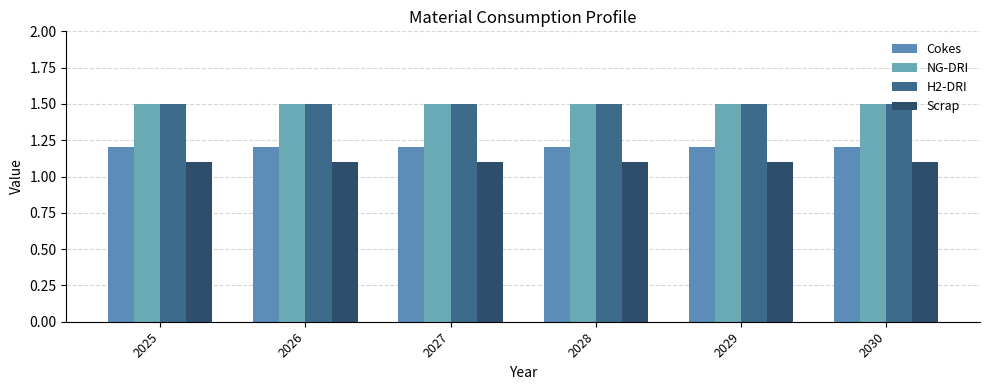

Does the chart contain stacked bars?

No